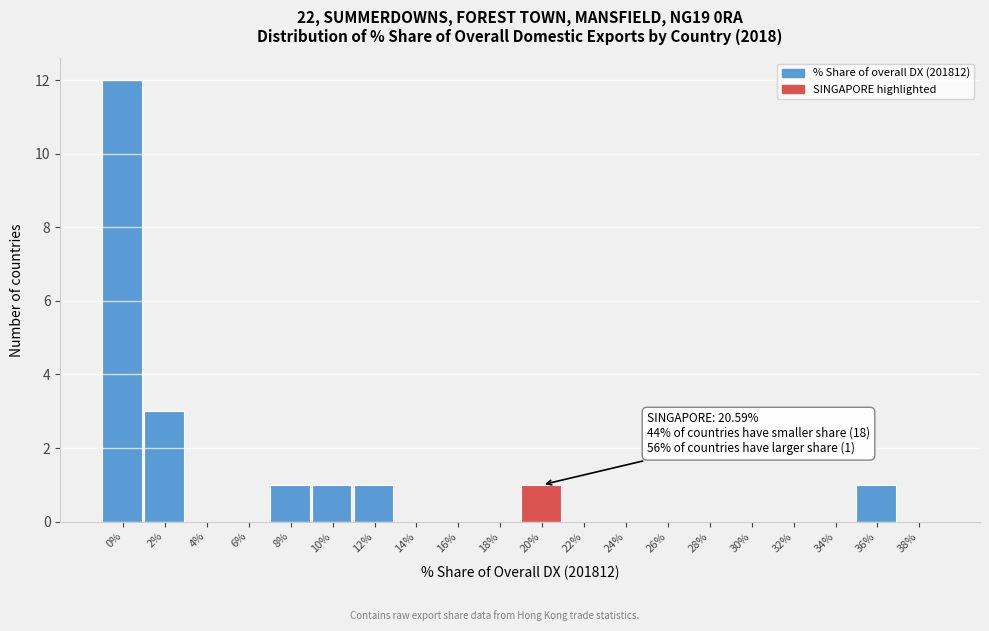

Reading right to left, what are all the values shown in this chart?

38%=0	36%=1	34%=0	32%=0	30%=0	28%=0	26%=0	24%=0	22%=0	20%=1	18%=0	16%=0	14%=0	12%=1	10%=1	8%=1	6%=0	4%=0	2%=3	0%=12